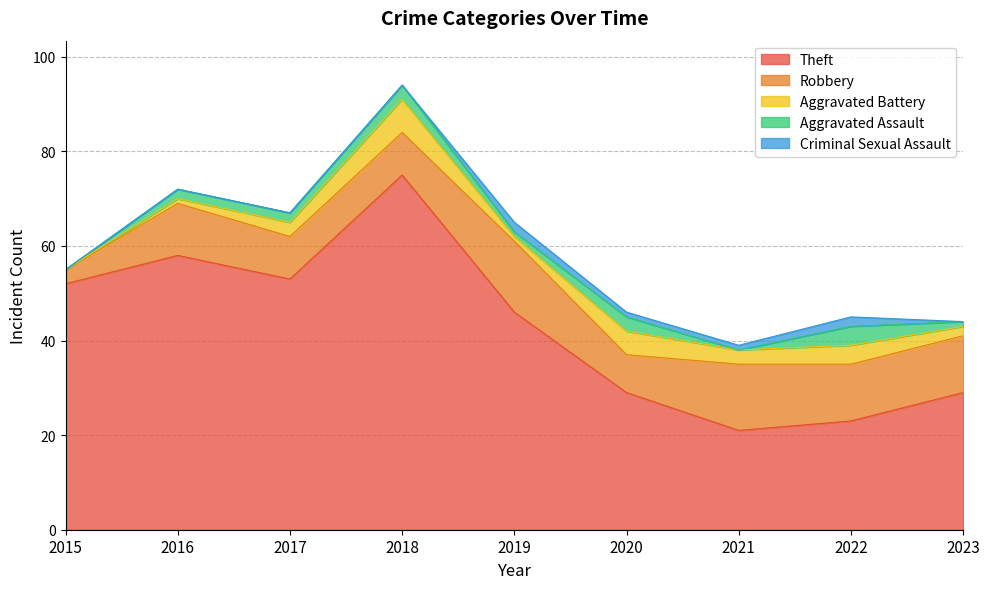

At which category does Robbery reach its first local peak?

2016